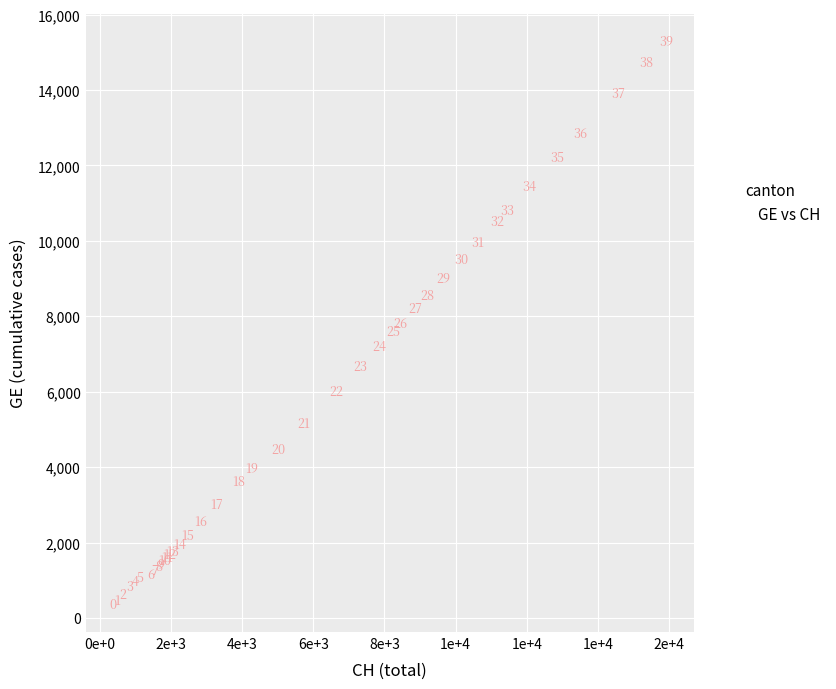

What Y value in the scatter plot is closest to 7829?

7807